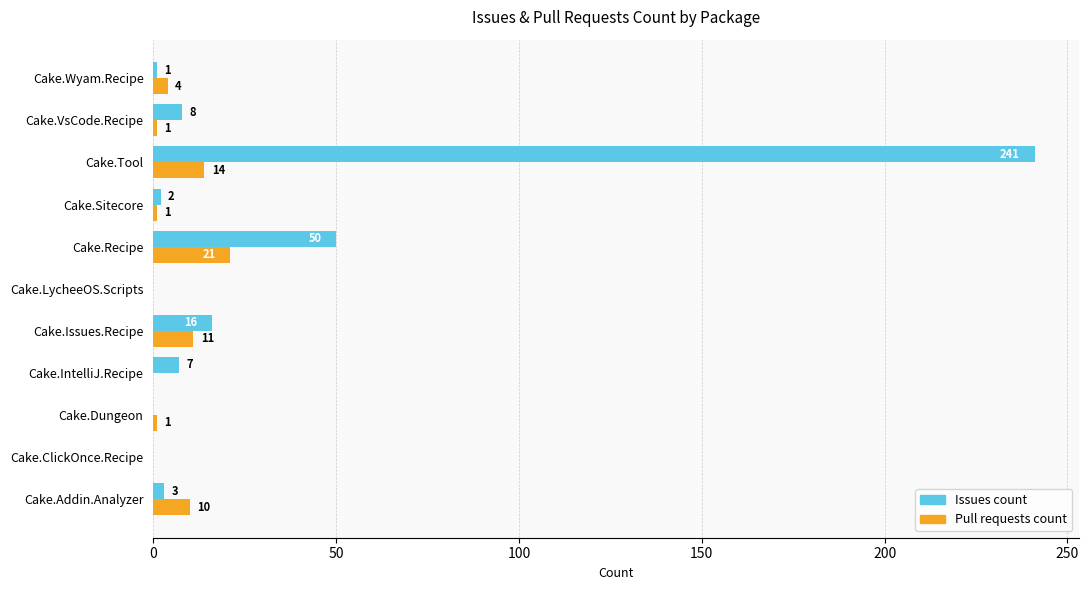

Between Cake.LycheeOS.Scripts and Cake.Wyam.Recipe, which series saw the biggest shift?

Pull requests count